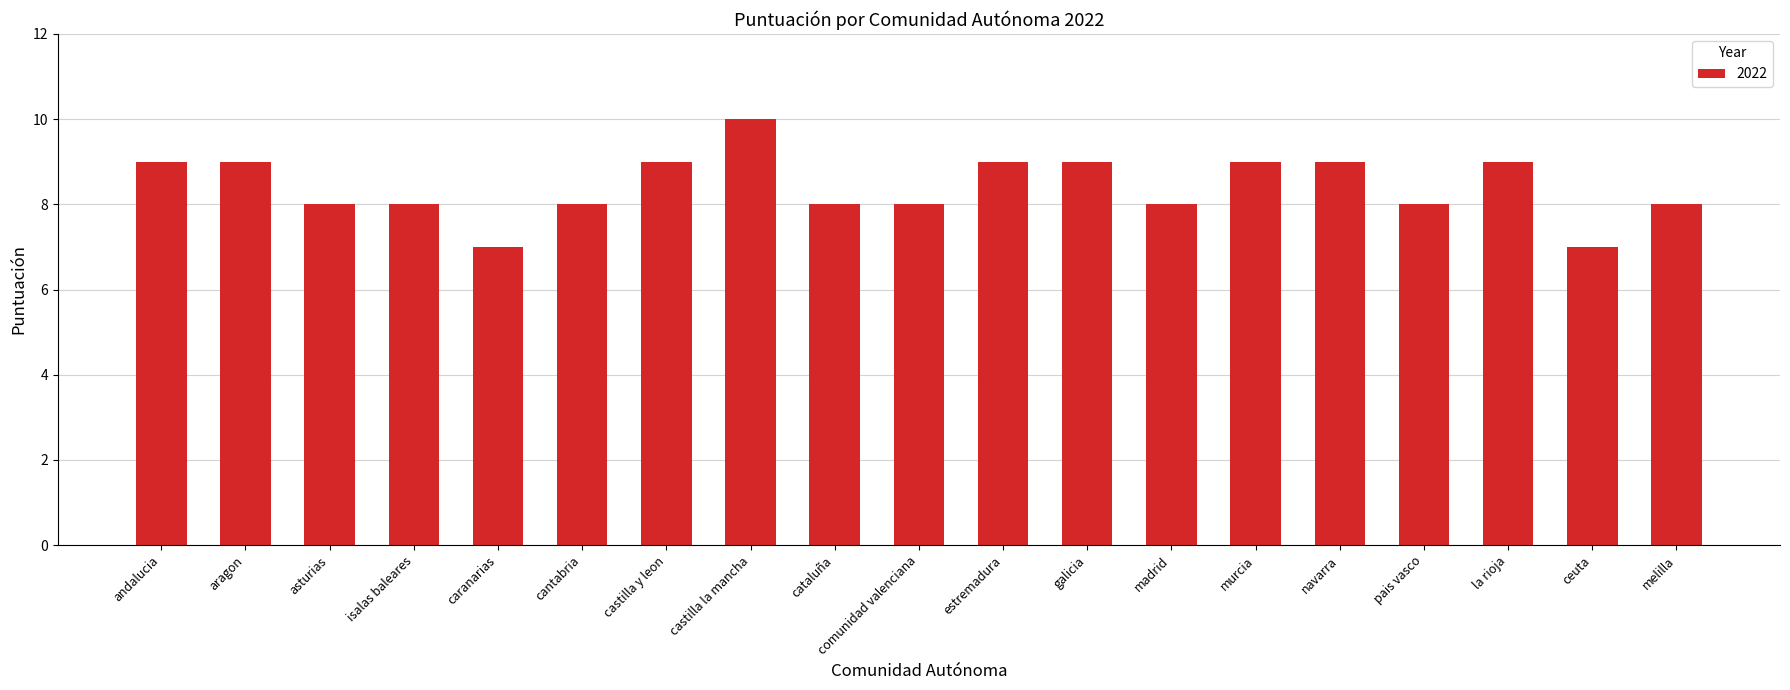

What position from the left is castilla la mancha?

8